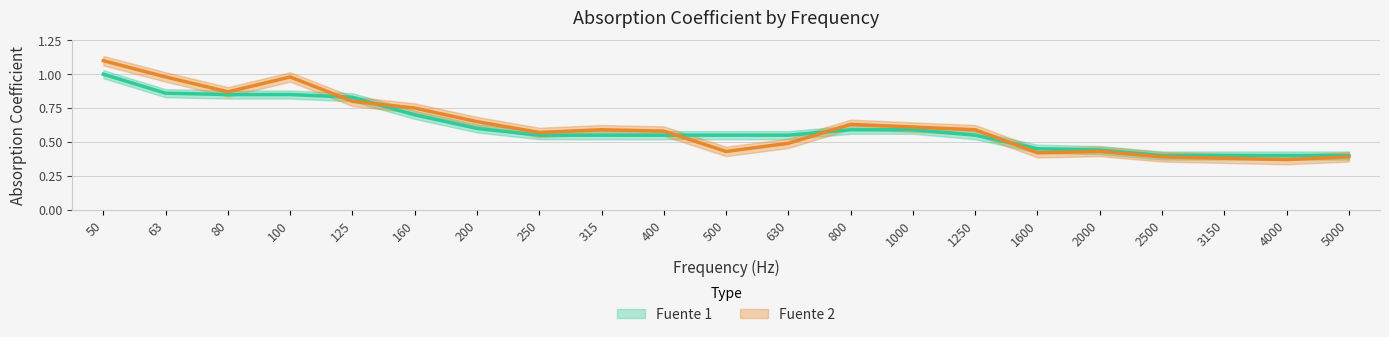

Is the value of Fuente 1 at 50 greater than the value of Fuente 2 at 3150?

Yes